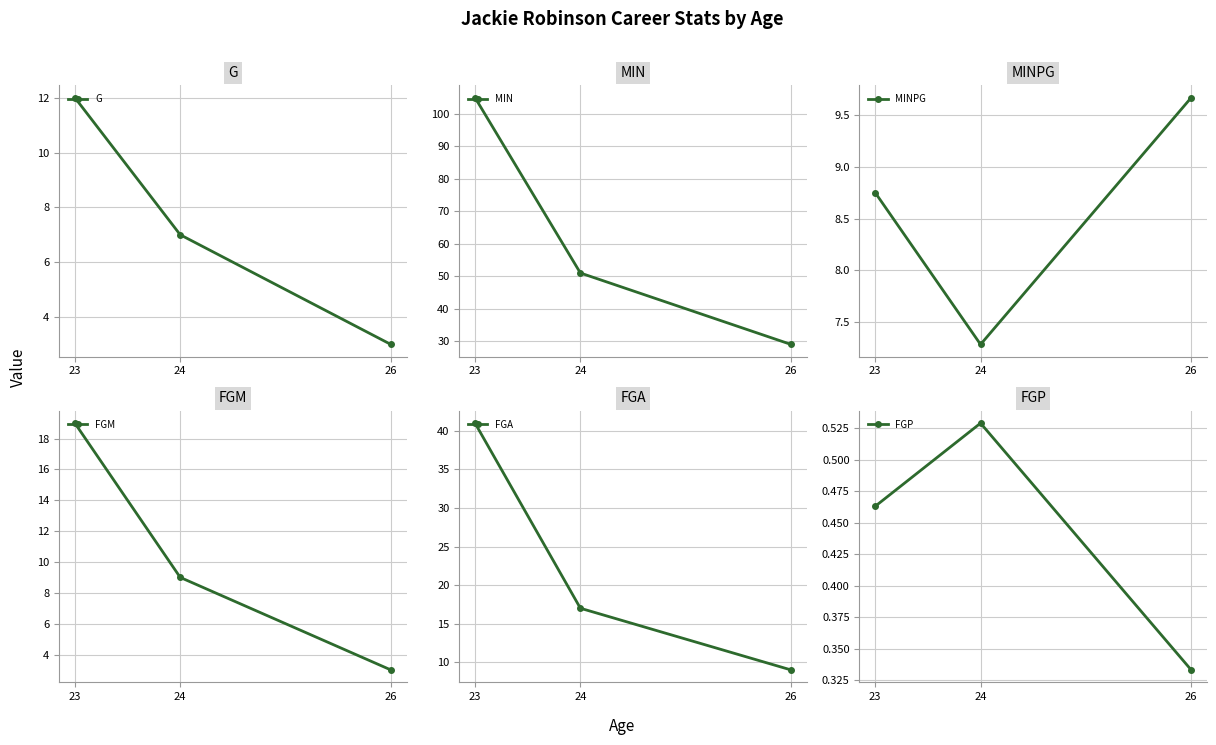

Which category has the lowest value across all series?

26